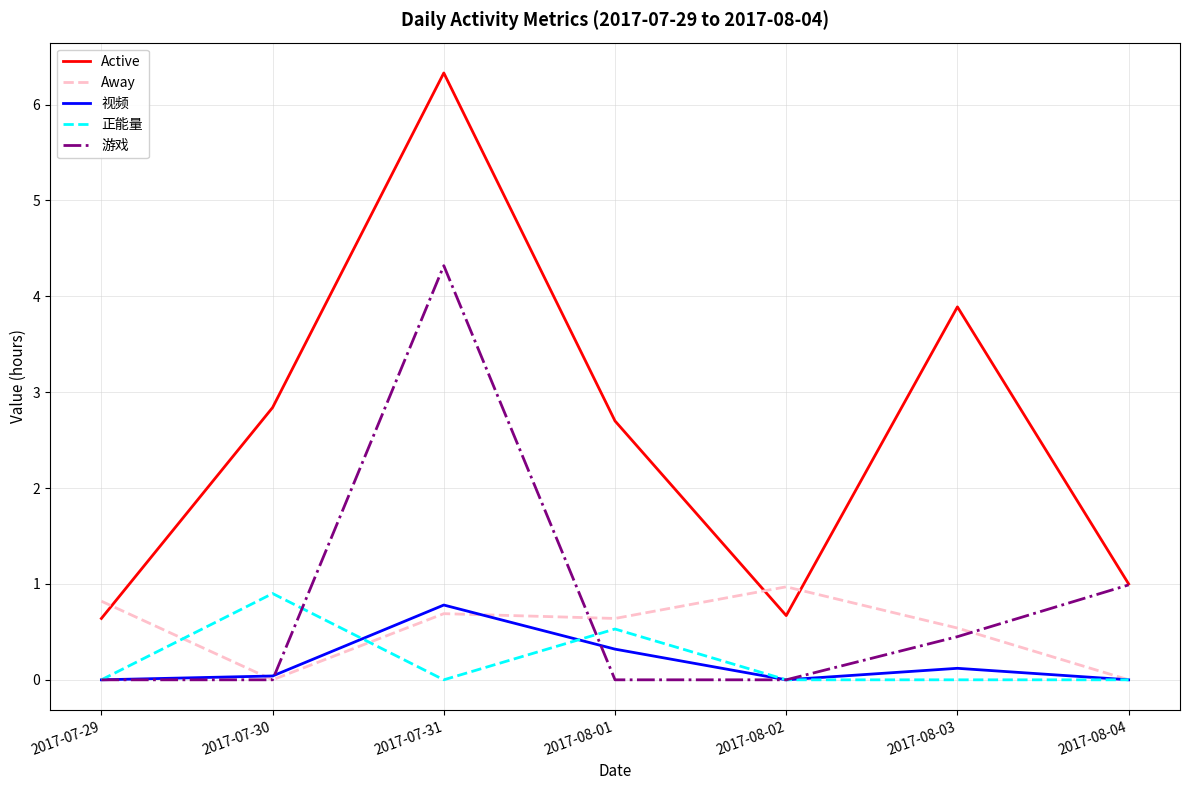

What position from the left is 2017-08-04?

7